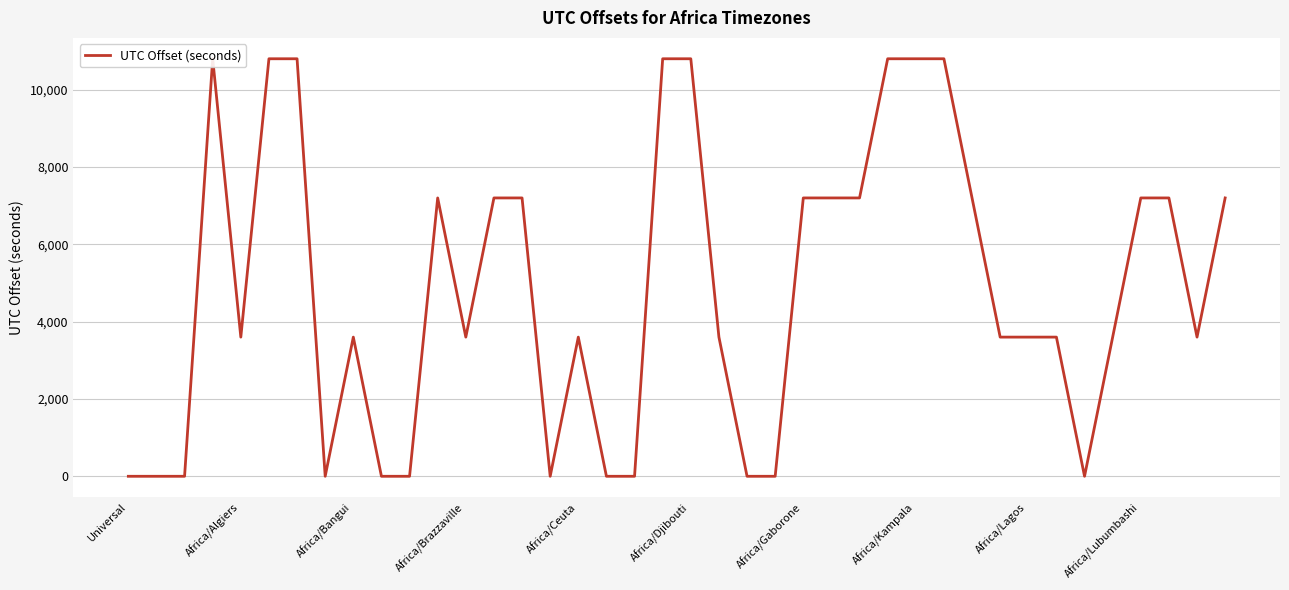

The value at 26 is 7200. True or false?

True